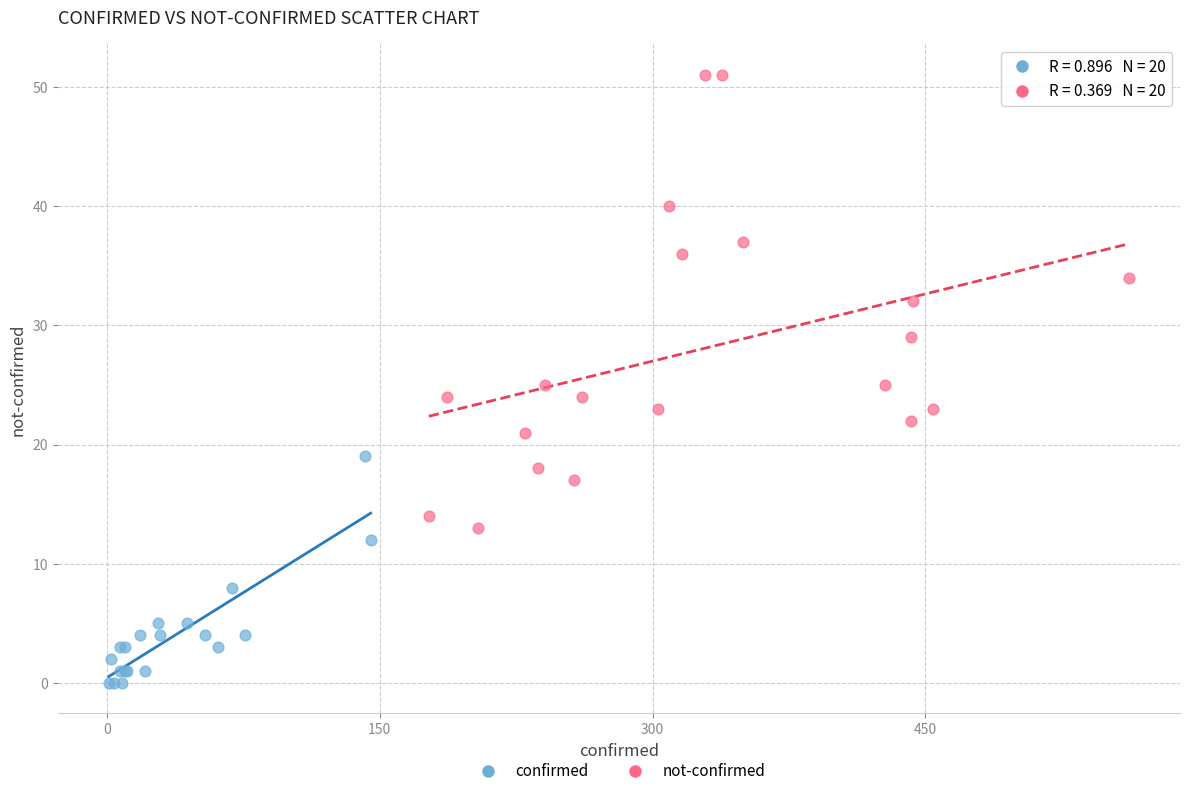

Which series has the largest Y range (max minus min)?

not-confirmed